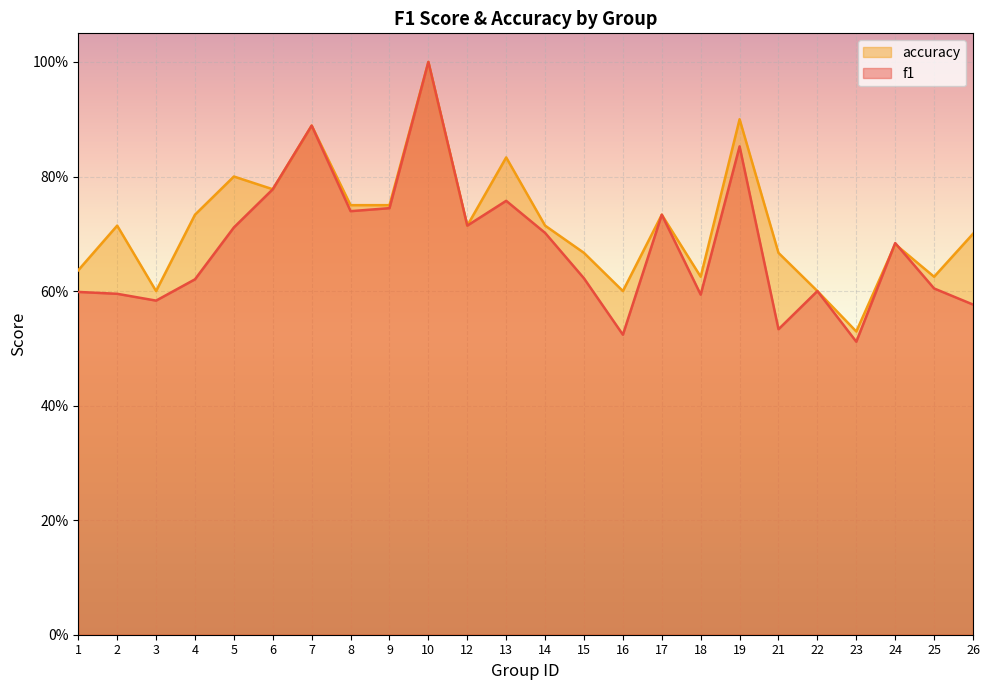

The accuracy series shows 0.6 at 18. True or false?

True